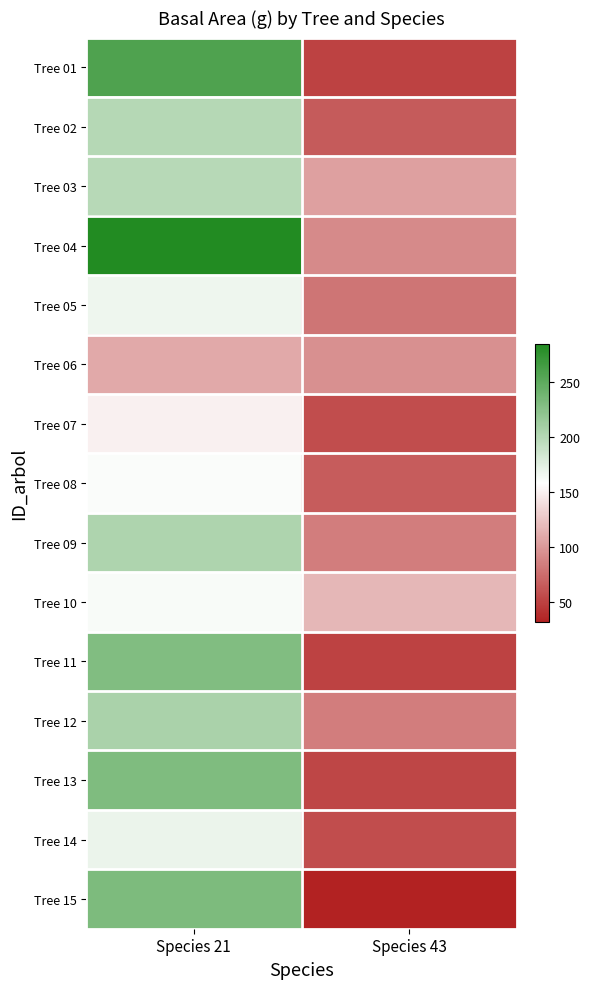

Rank the series at Species 43 from lowest to highest value.

Tree 15, Tree 01, Tree 11, Tree 13, Tree 07, Tree 14, Tree 02, Tree 08, Tree 05, Tree 09, Tree 12, Tree 04, Tree 06, Tree 03, Tree 10